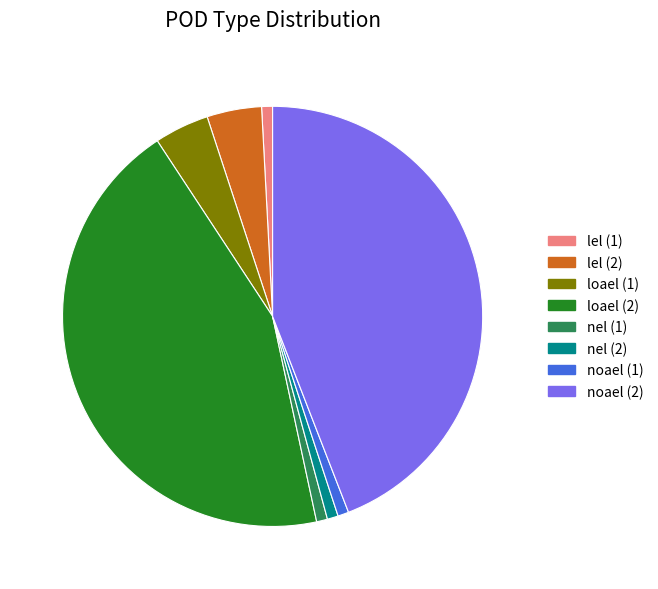

True or false: lel (1) accounts for 1% of the total.

True